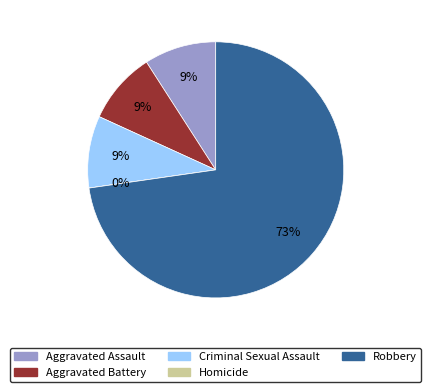

Is there a majority slice in this chart?

Yes